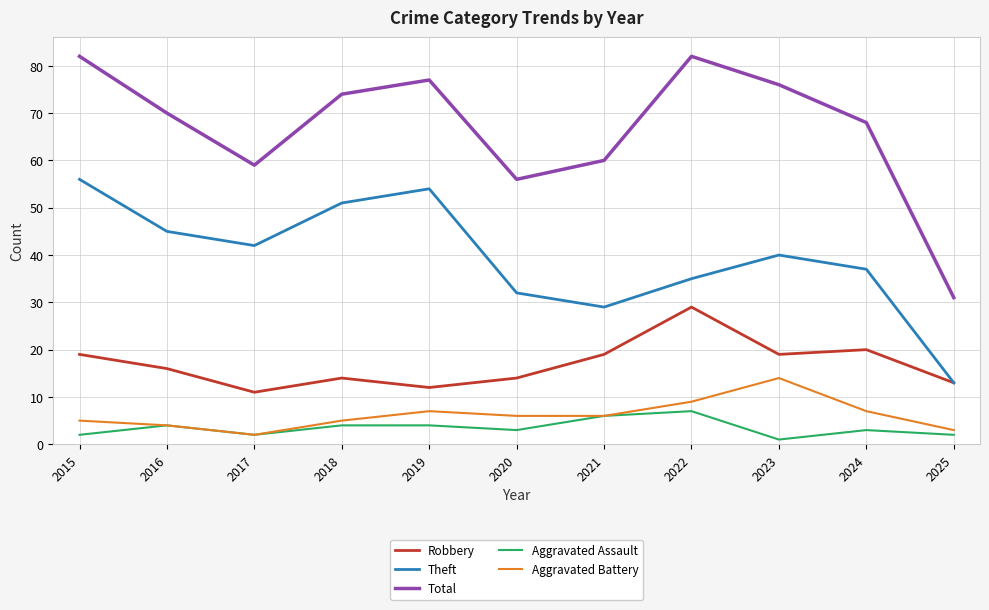

What are all the series names shown in the legend?

Robbery, Theft, Total, Aggravated Assault, Aggravated Battery